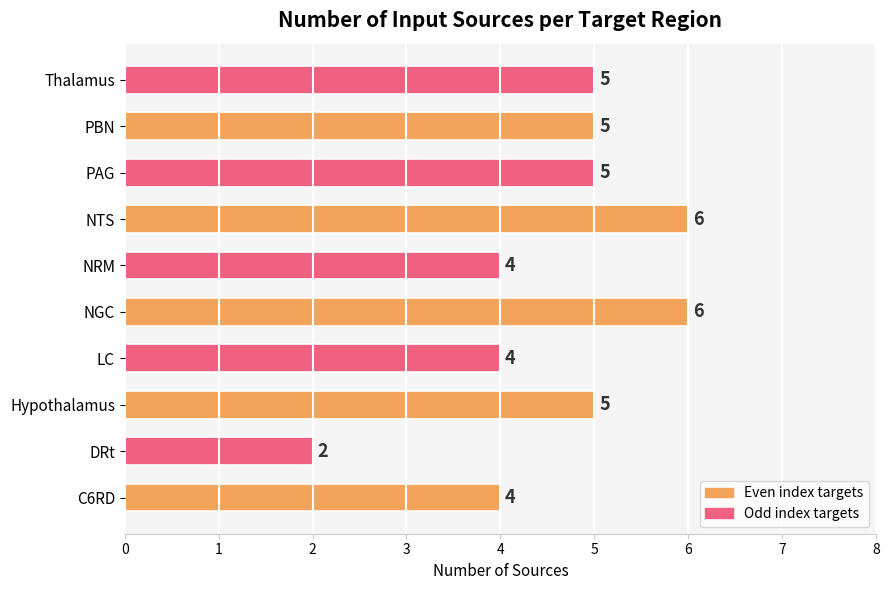

What value does the data have at NRM?

4